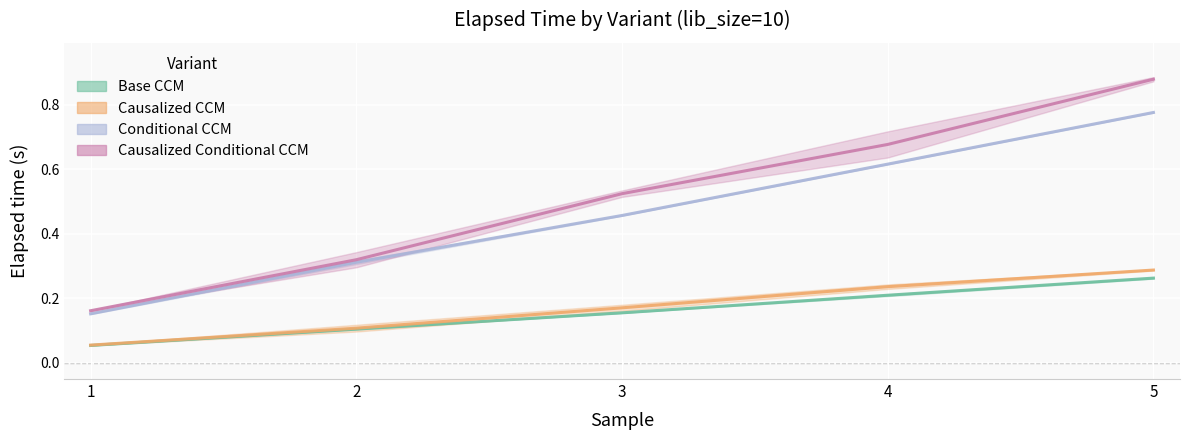

List the series in order of their peak value, highest first.

Causalized Conditional CCM, Conditional CCM, Causalized CCM, Base CCM